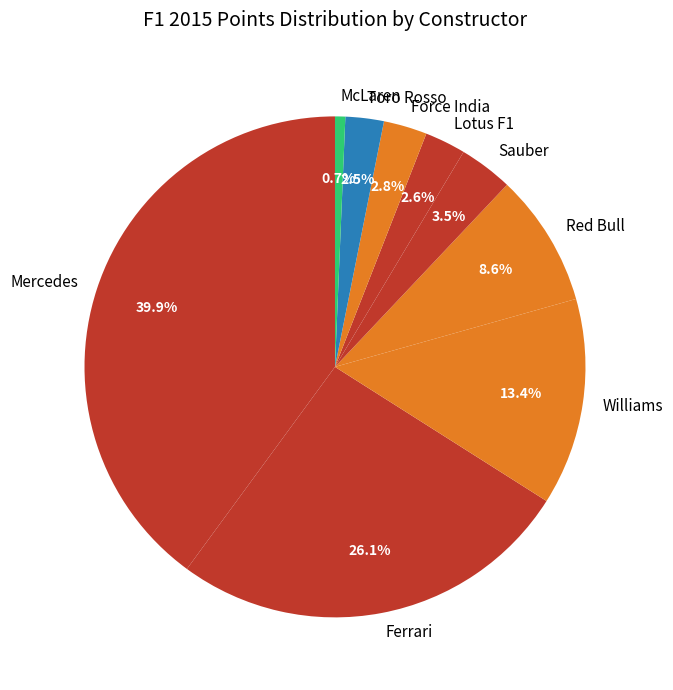

Is there any slice that represents more than half of the pie?

No